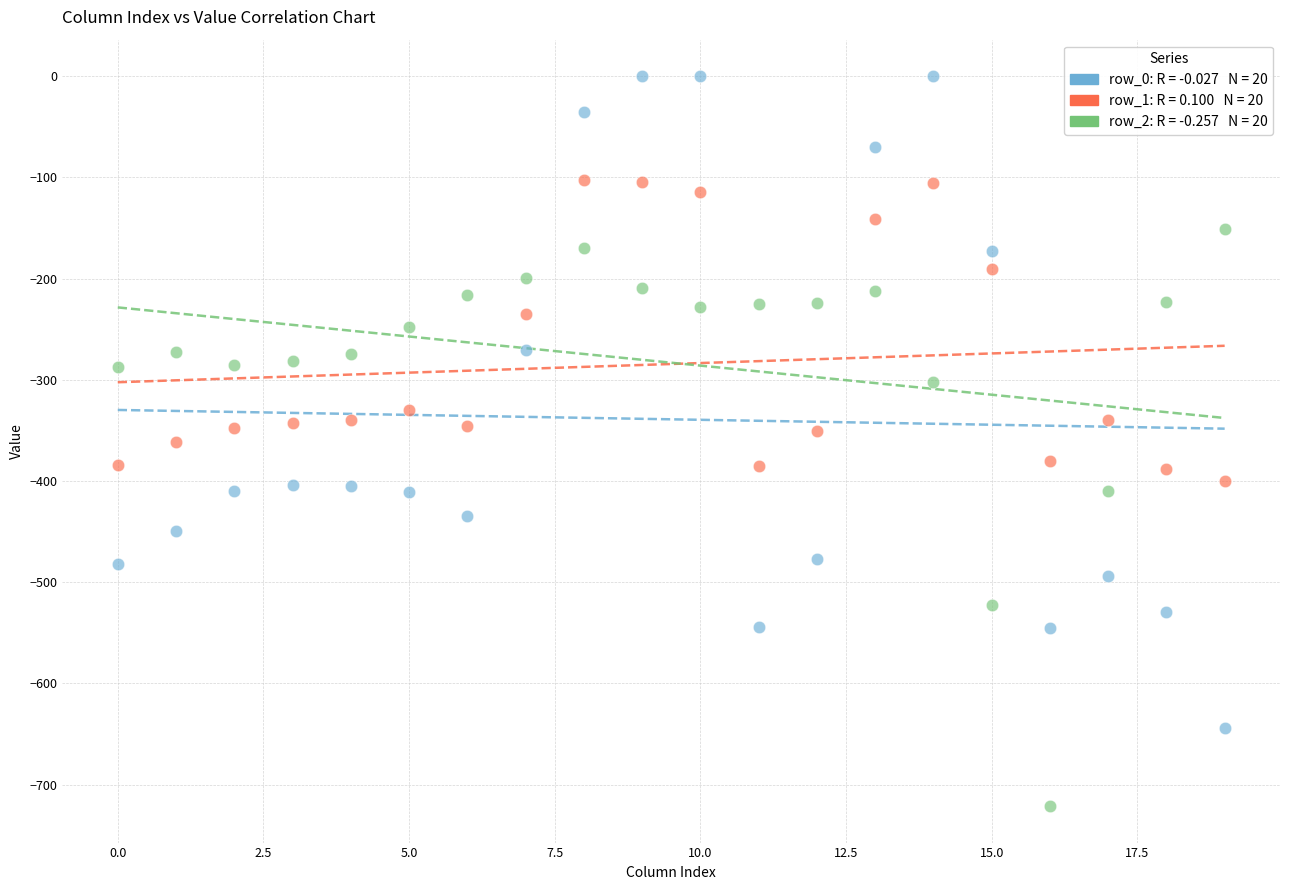

Across all data points, what is the range of Y values (max minus min)?

721.2